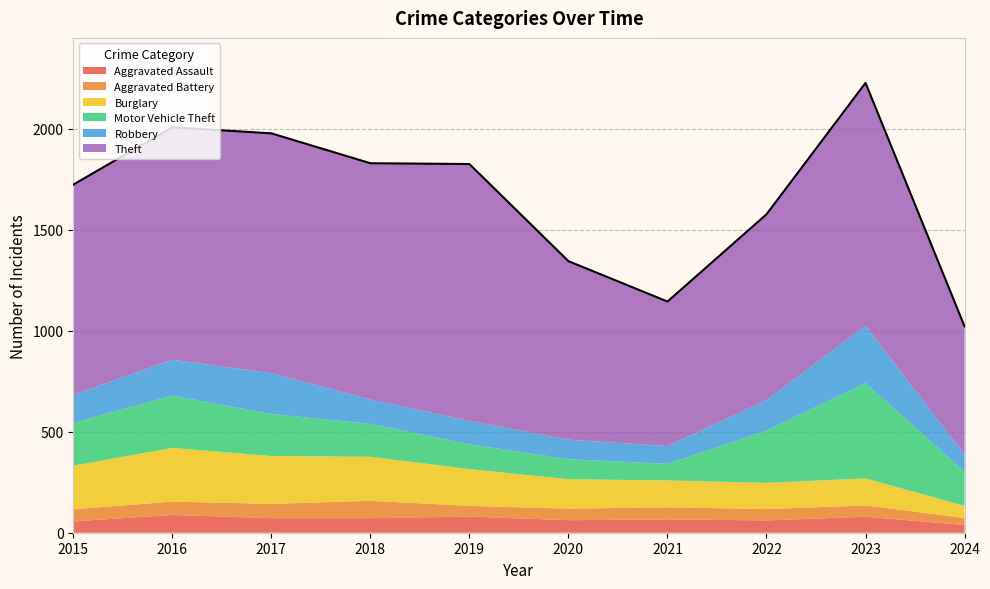

The Burglary series shows 237 at 2017. True or false?

True